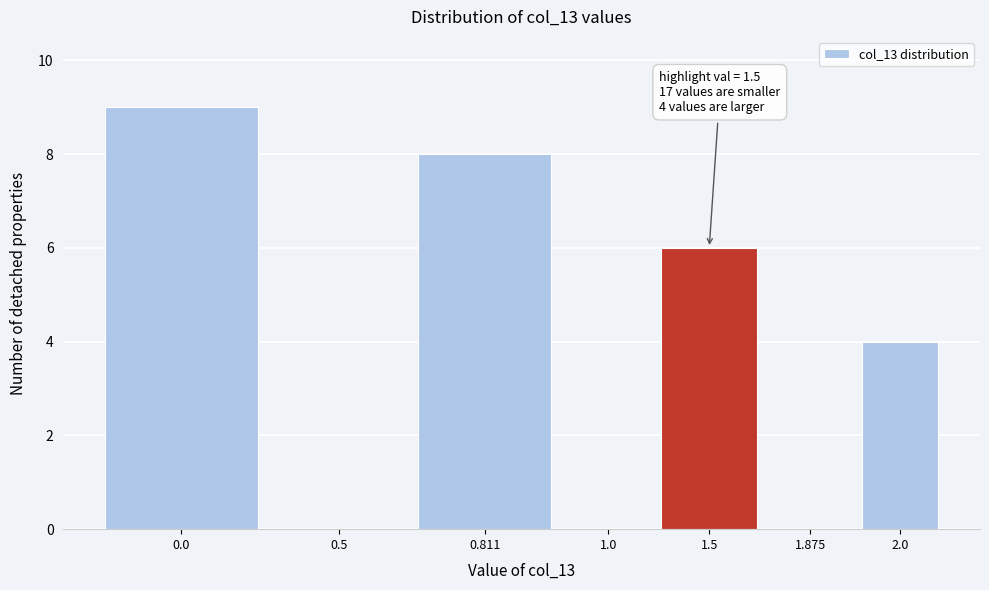

Reading left to right, extract all data points from this chart.

0.0=9	0.5=0	0.811=8	1.0=0	1.5=6	1.875=0	2.0=4